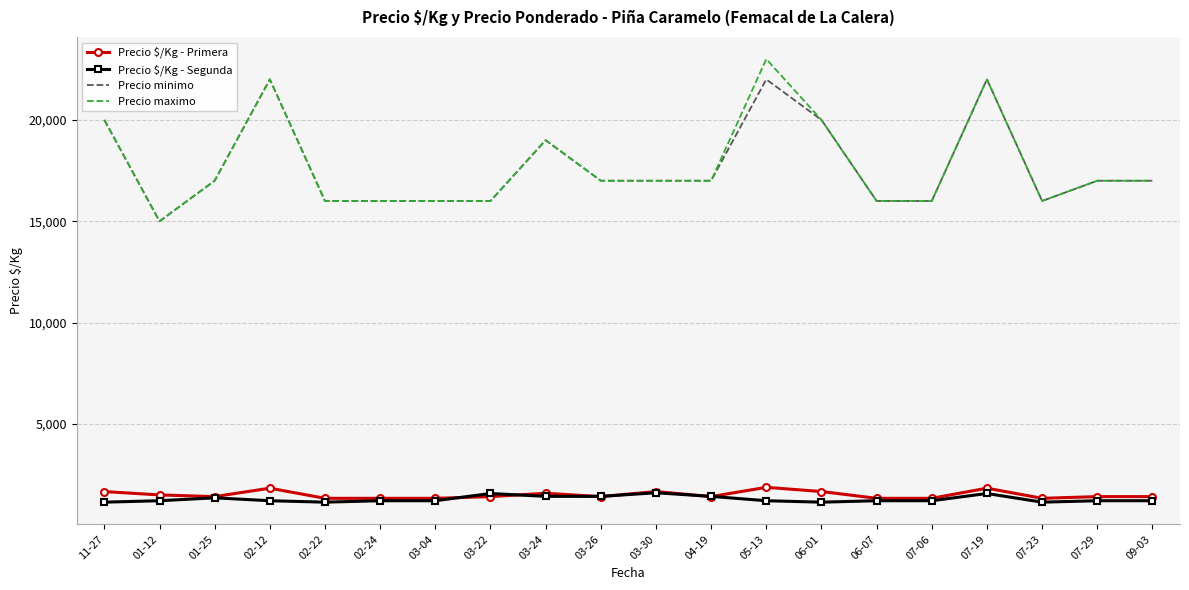

True or false: Precio minimo and Precio $/Kg - Segunda intersect in this chart.

False